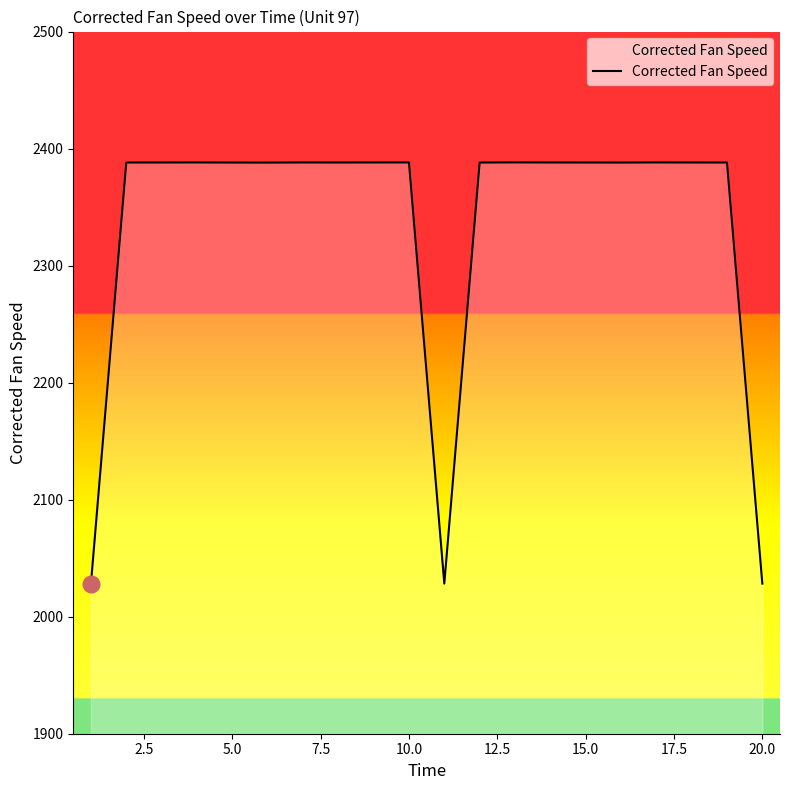

What is the sum of all values?

46682.2